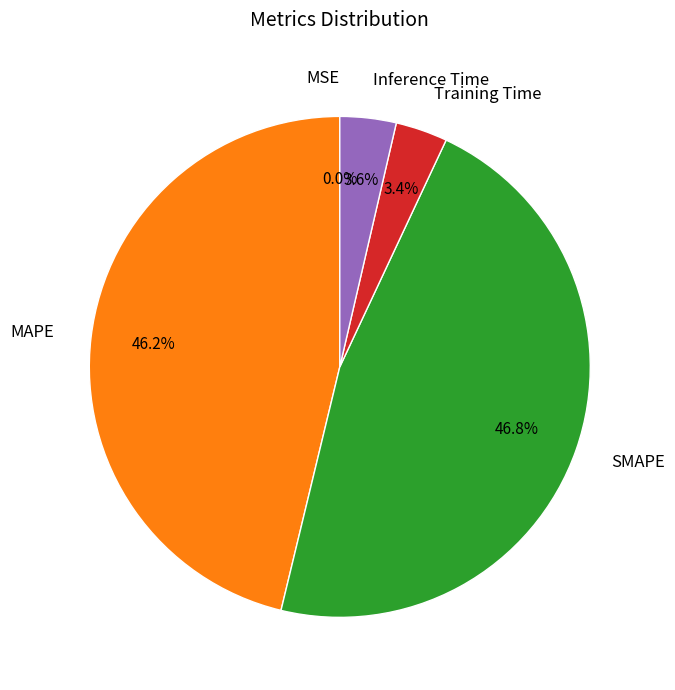

Which slice is the largest?

SMAPE